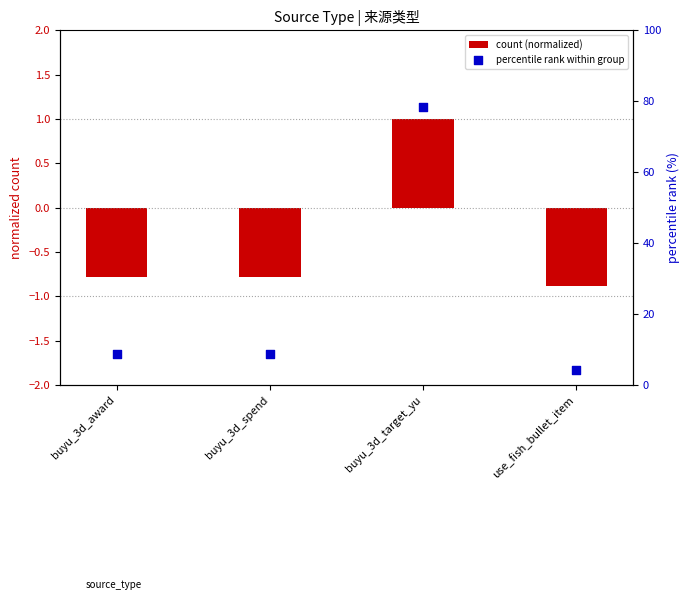

Which series reaches the maximum Y coordinate?

percentile rank within group